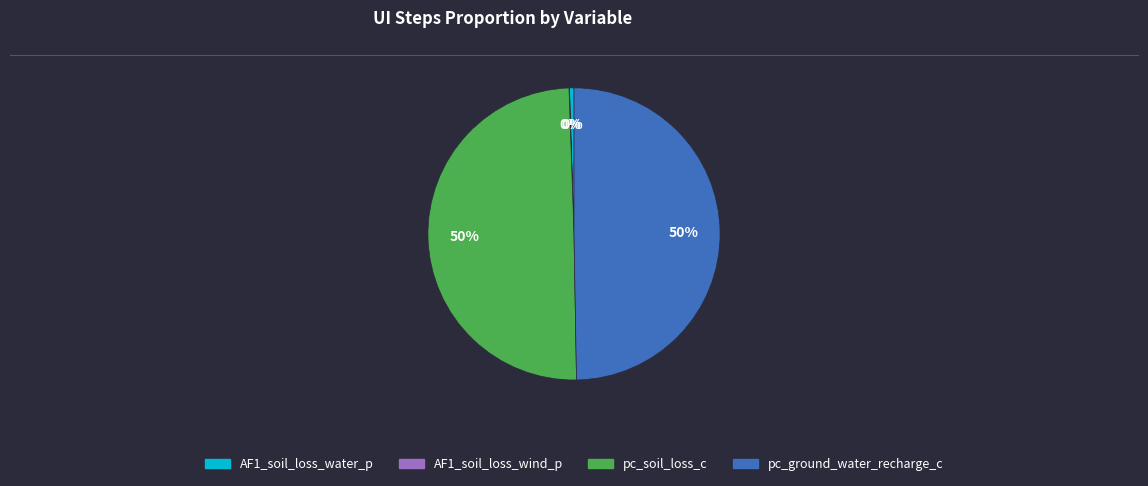

To the nearest percent, what percentage of the pie is pc_soil_loss_c?

50%